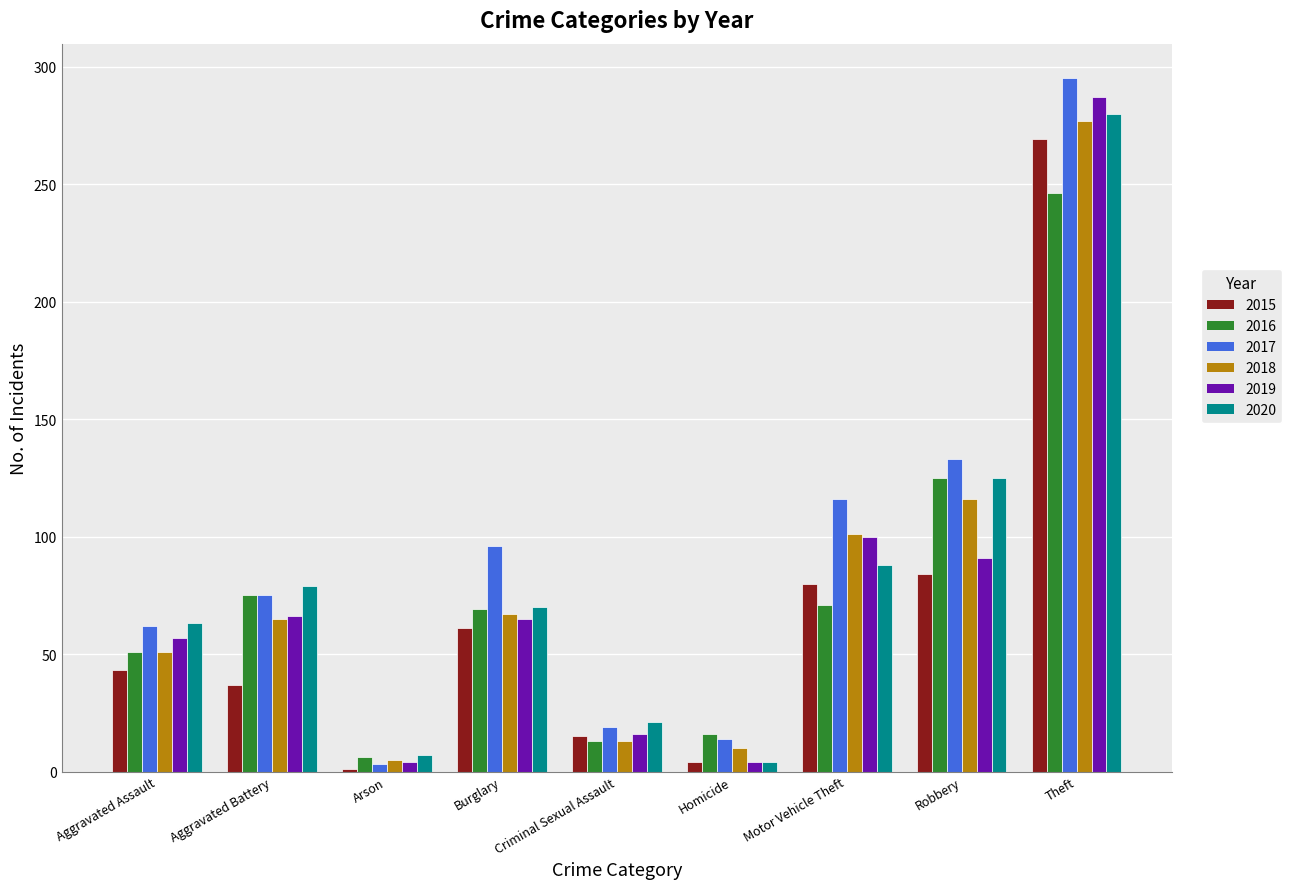

True or false: 2020 has a value of 125 at Robbery.

True